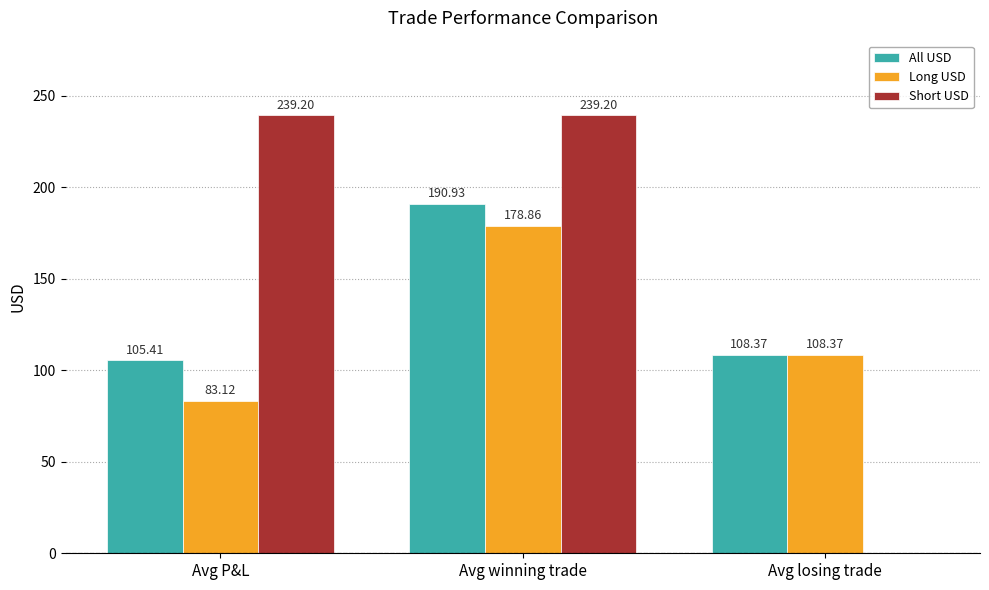

What is the total value across all series at Avg losing trade?

216.7